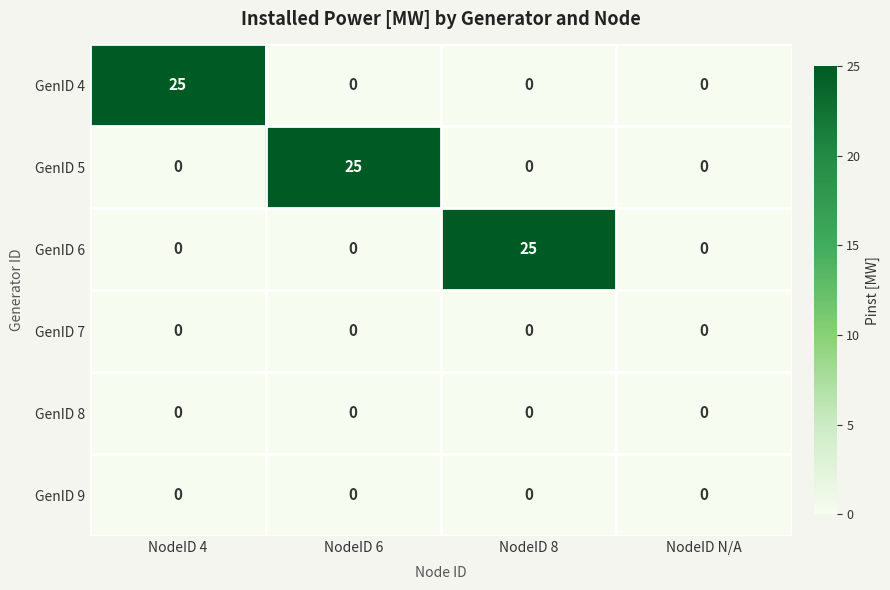

At how many categories does at least one series exceed 22?

3